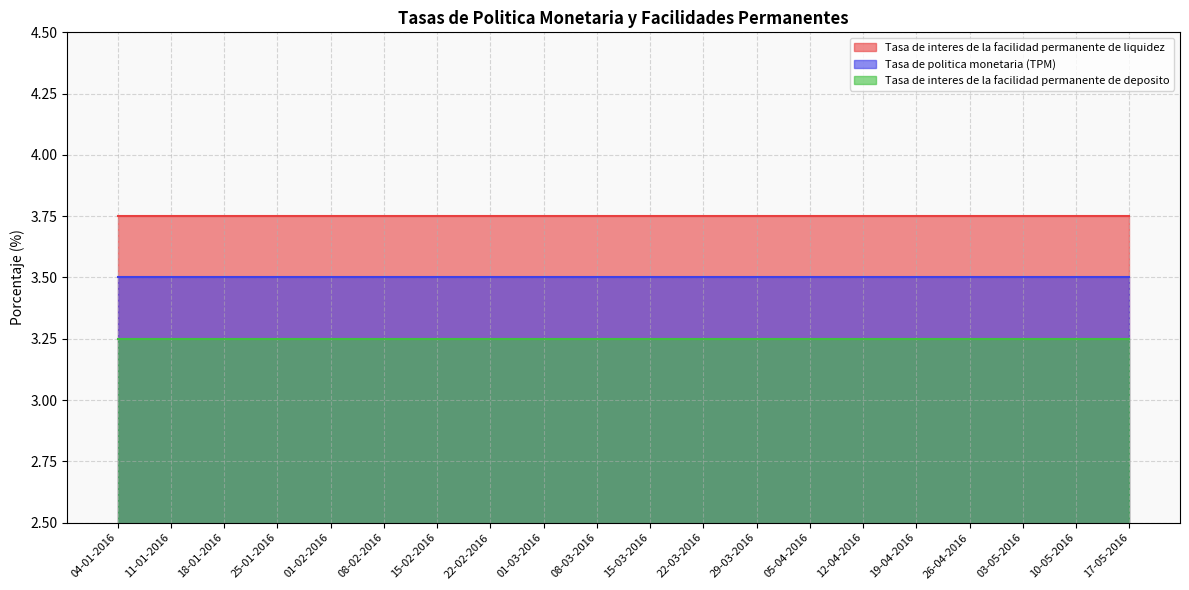

What are all the series names shown in the legend?

Tasa de interes de la facilidad permanente de liquidez, Tasa de politica monetaria (TPM), Tasa de interes de la facilidad permanente de deposito